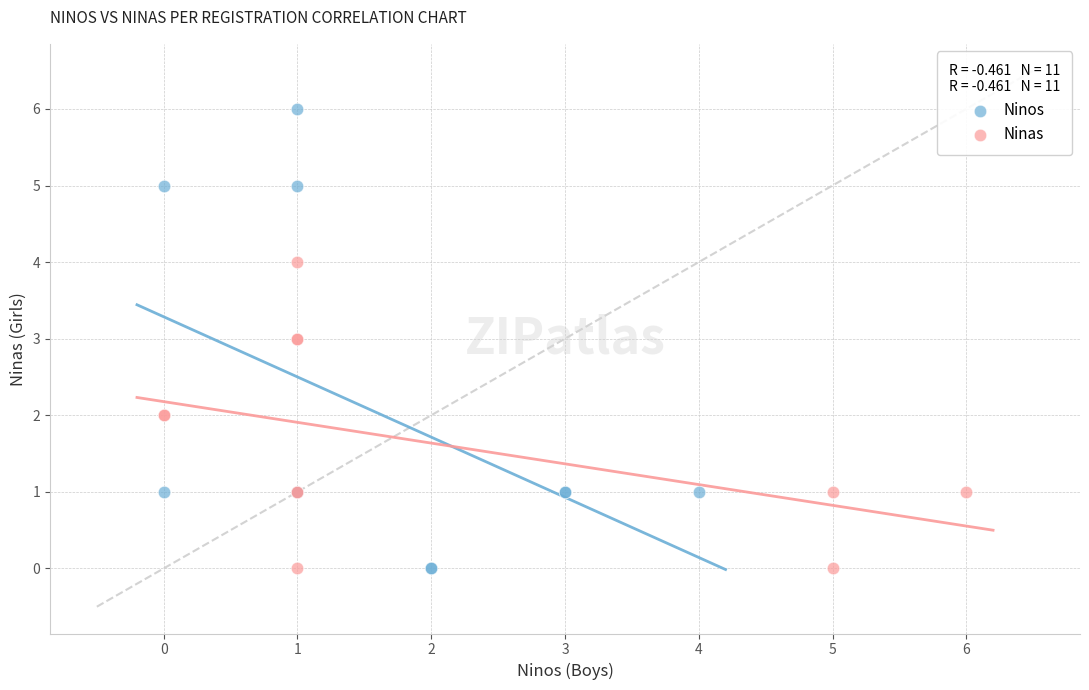

Which series has the largest Y range (max minus min)?

Ninos